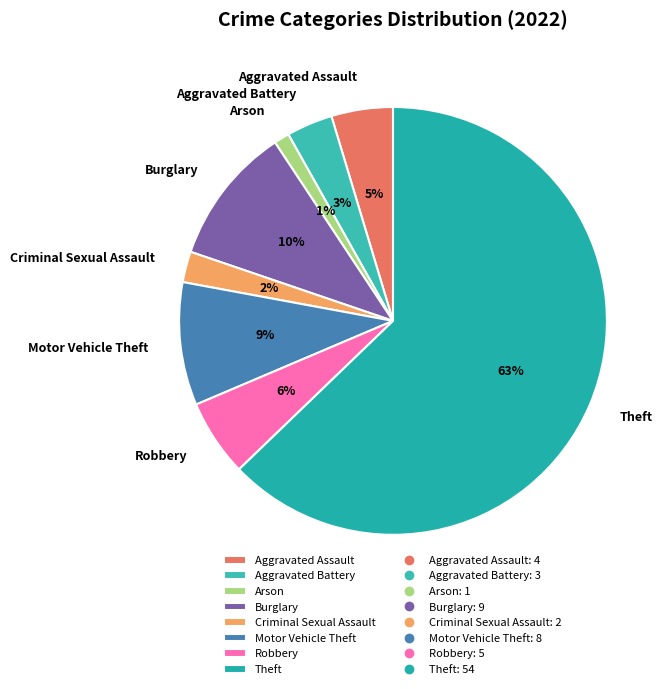

Which category has the smallest portion of the pie?

Arson